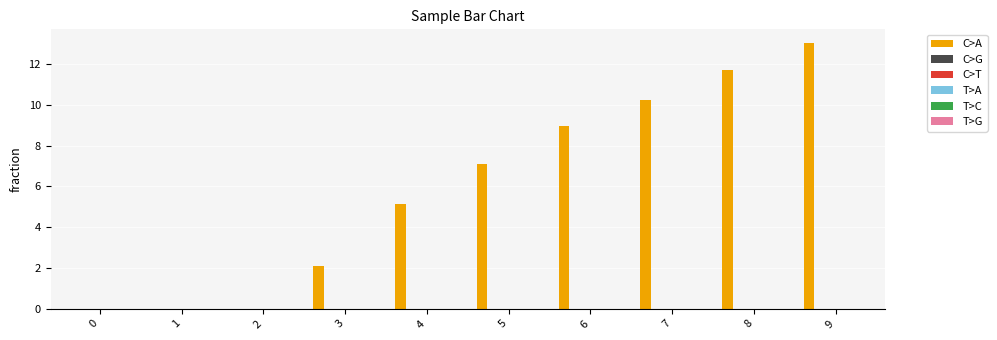

What is the maximum value shown in the chart?

13.0